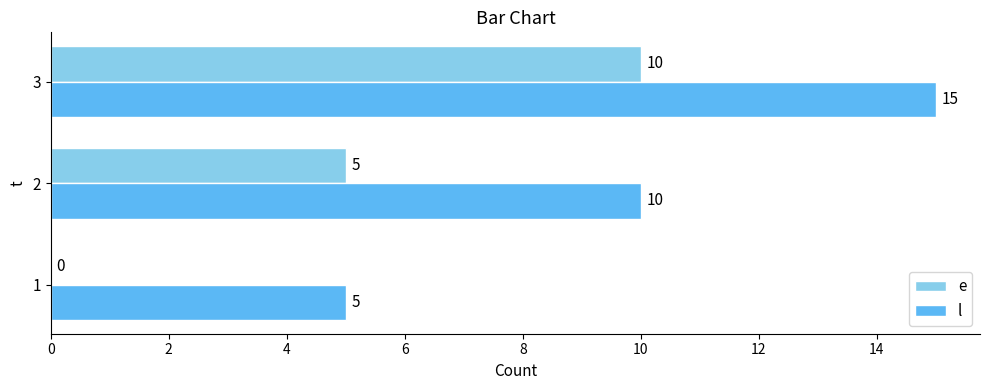

At which category is the sum across all series the highest?

3